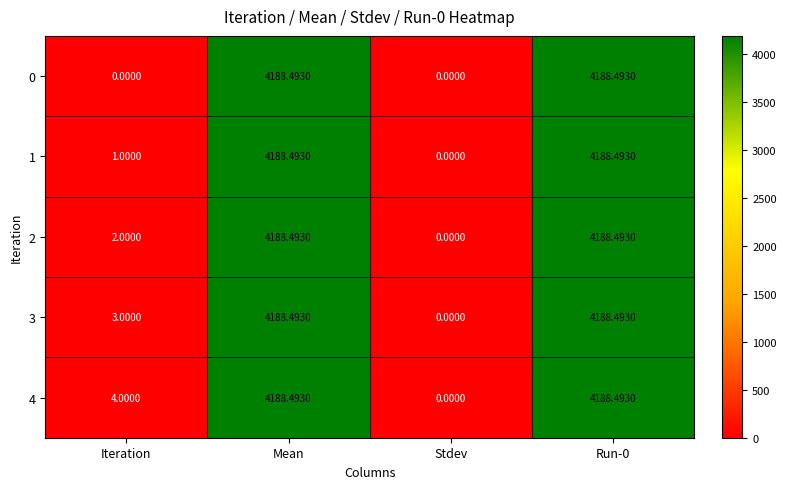

Is the value of 2 at Stdev greater than the value of 4 at Iteration?

No